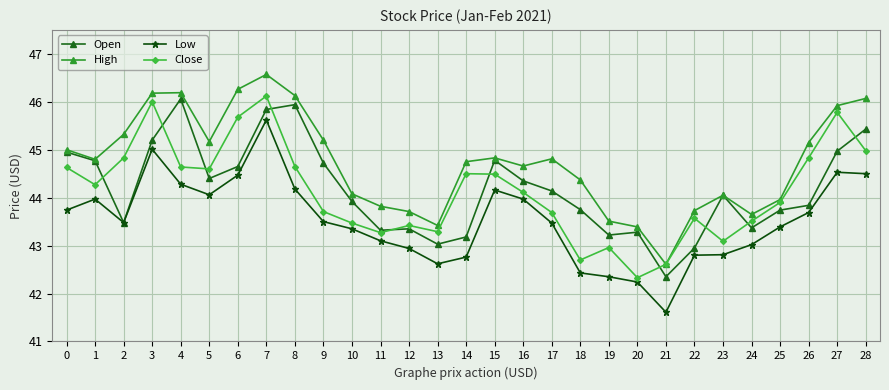

What value does the Close series have at 3?

46.0